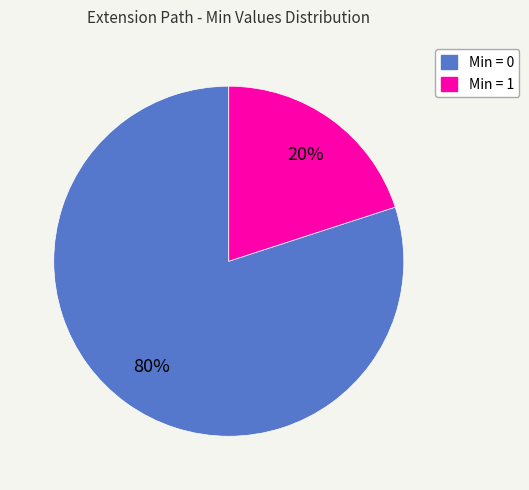

Does any single category account for the majority?

Yes